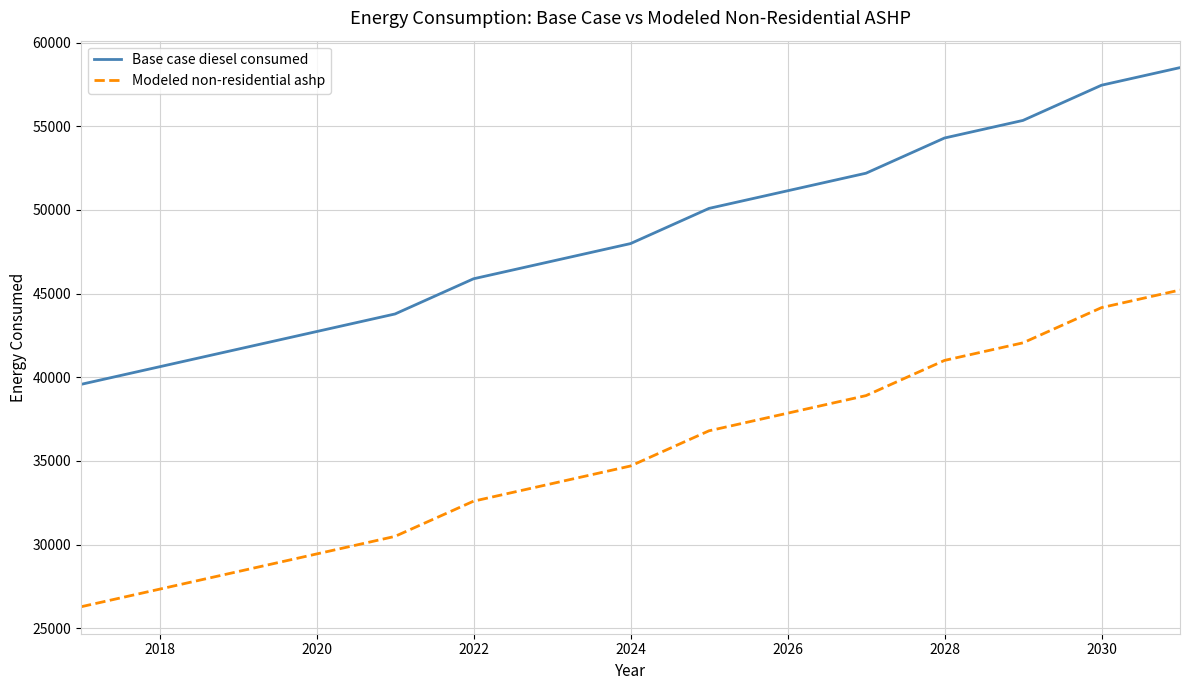

Reading left to right, transcribe all the data shown in this chart.

Base case diesel consumed: 39575.4	40626.8	41678.1	42729.5	43780.8	45883.5	46934.8	47986.2	50088.9	51140.2	52191.6	54294.3	55345.6	57448.3	58499.7
Modeled non-residential ashp: 26287.1	27338.5	28389.8	29441.2	30492.5	32595.2	33646.6	34697.9	36800.6	37852.0	38903.3	41006.0	42057.3	44160.0	45211.4